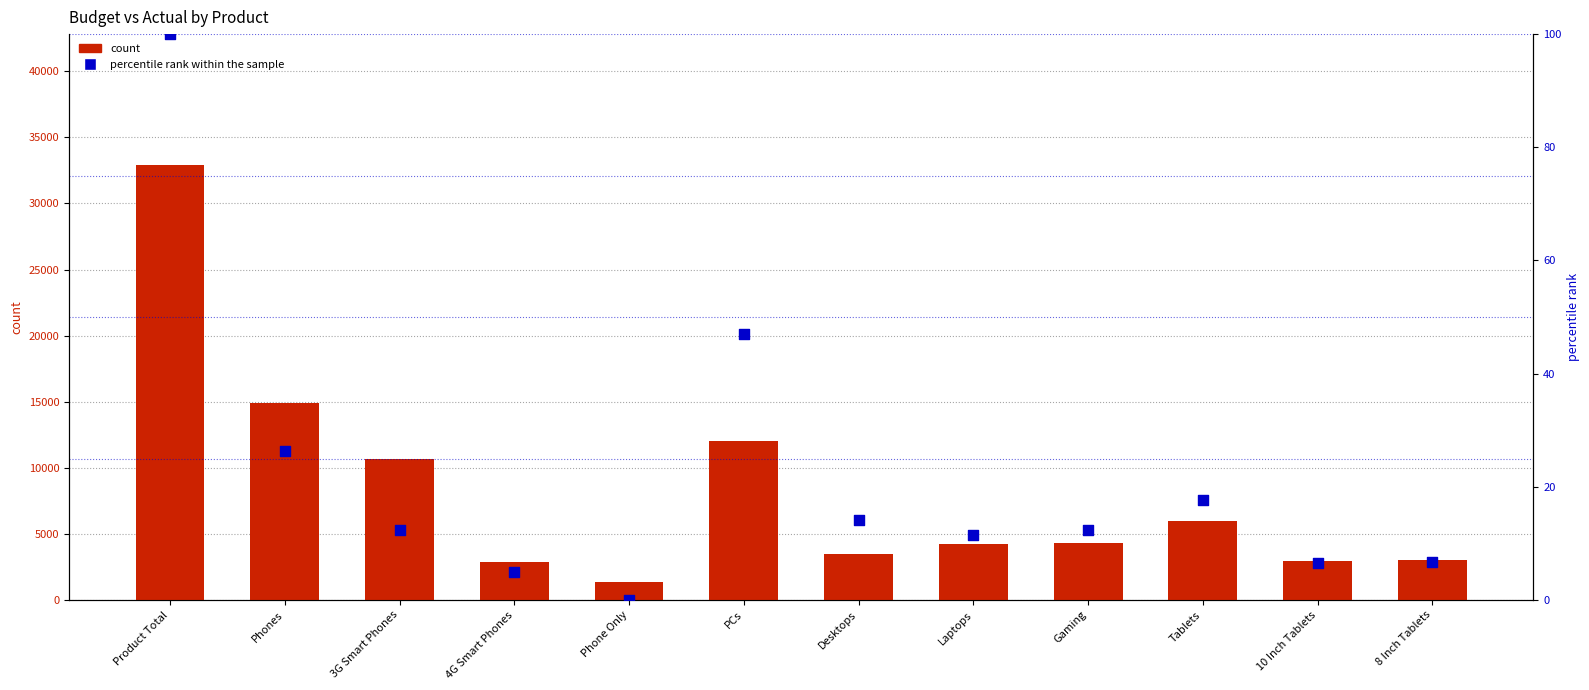

Which series has the largest total across all categories?

count